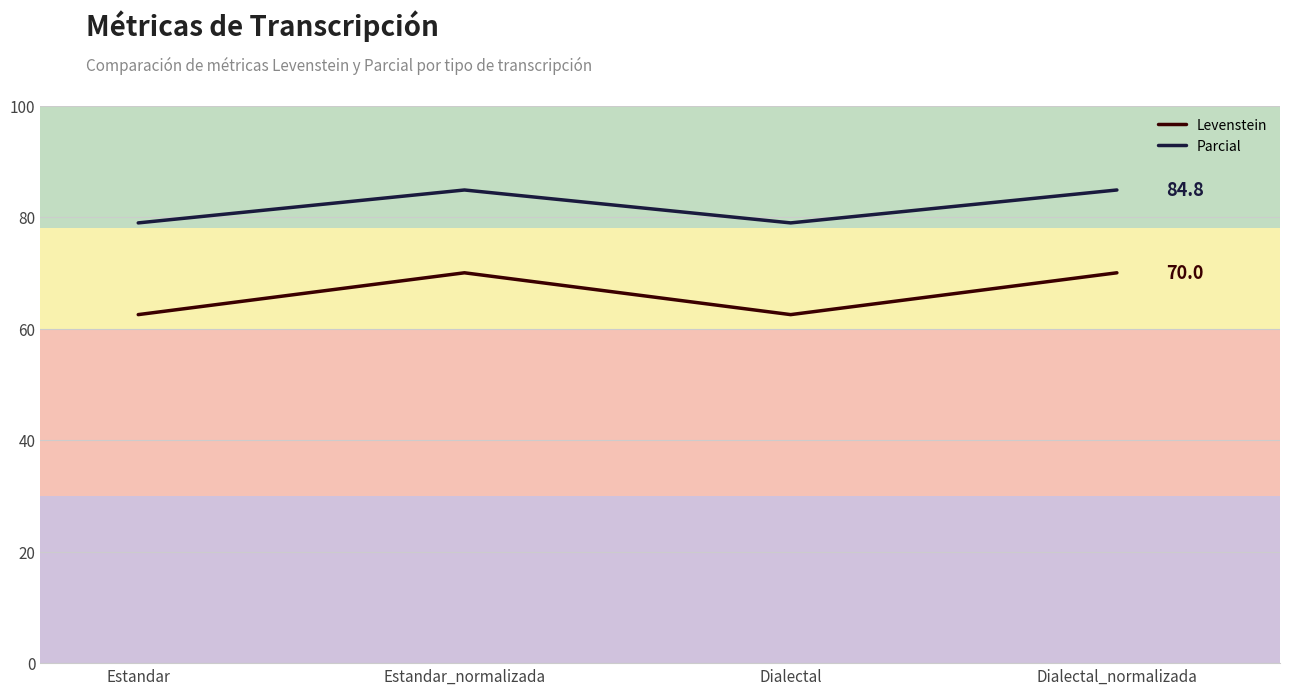

Rank the series by their average value, from lowest to highest.

Levenstein, Parcial